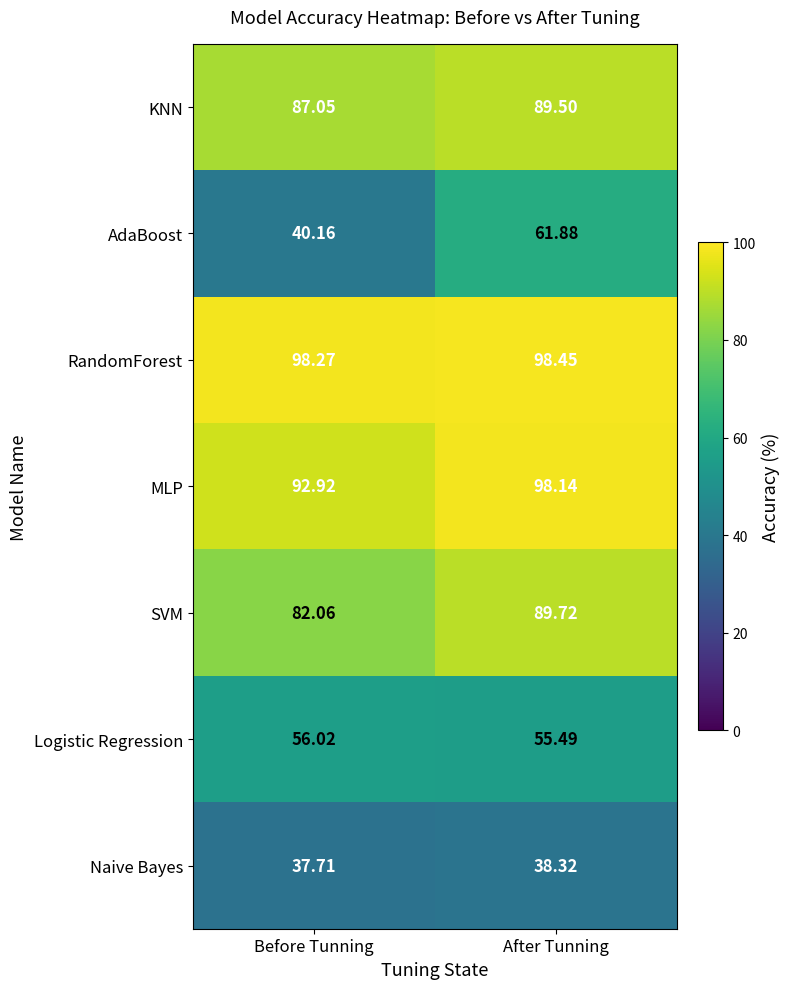

What is the total value across all series at After Tunning?

531.5